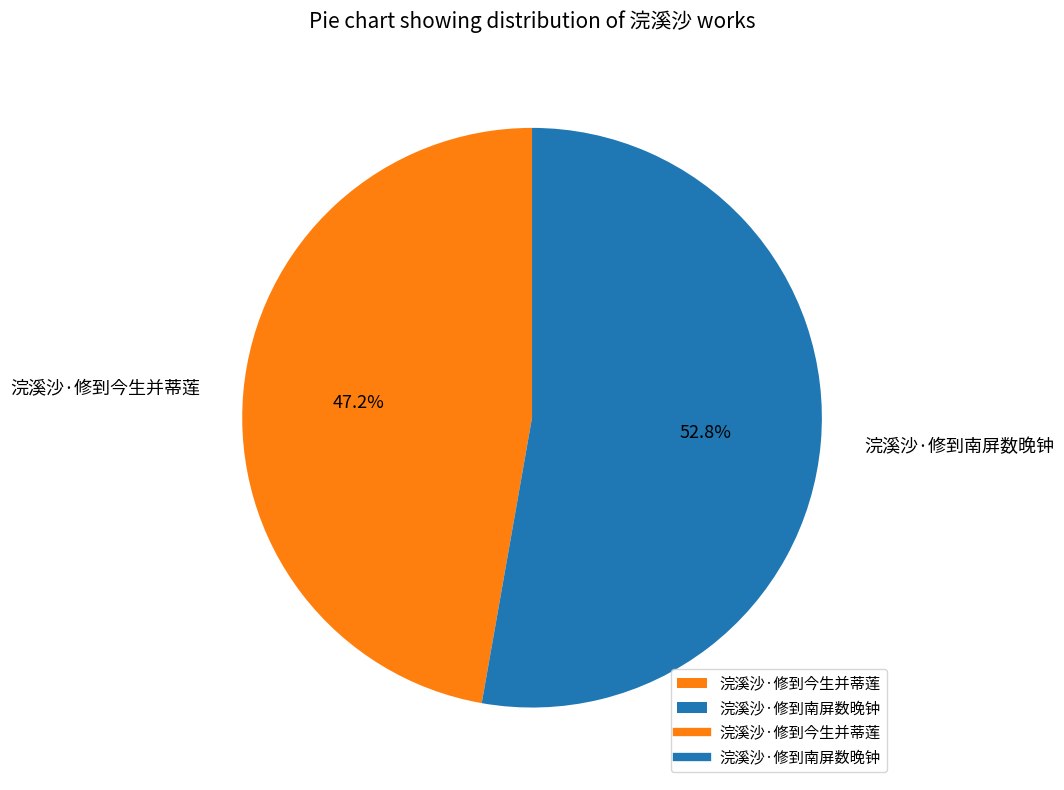

Does 浣溪沙·修到今生并蒂莲 account for over 50% of the chart?

No